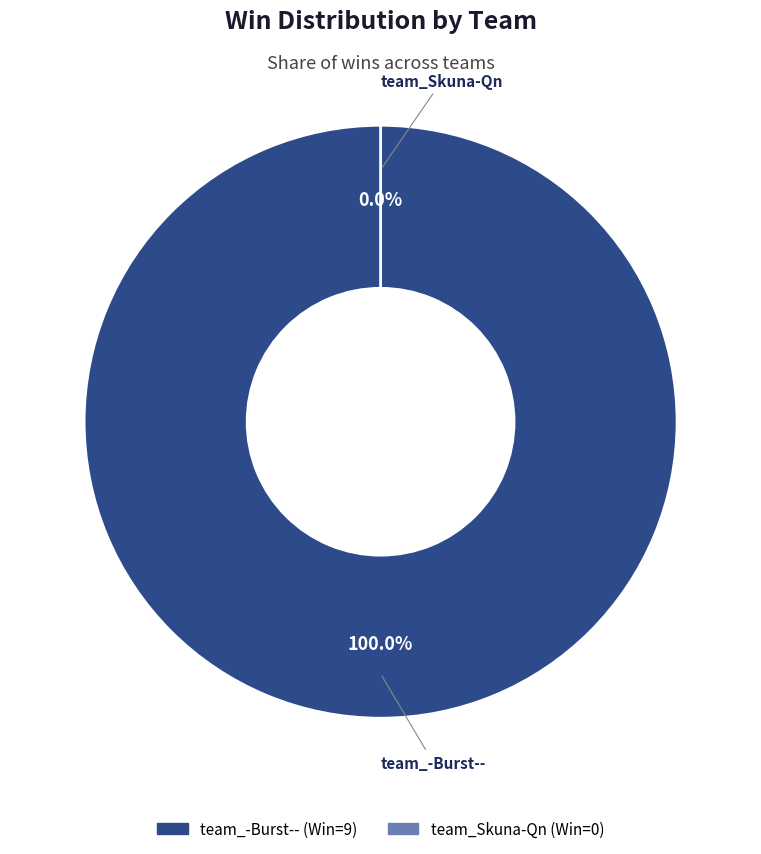

Rank the categories by value from highest to lowest.

team_-Burst--, team_Skuna-Qn